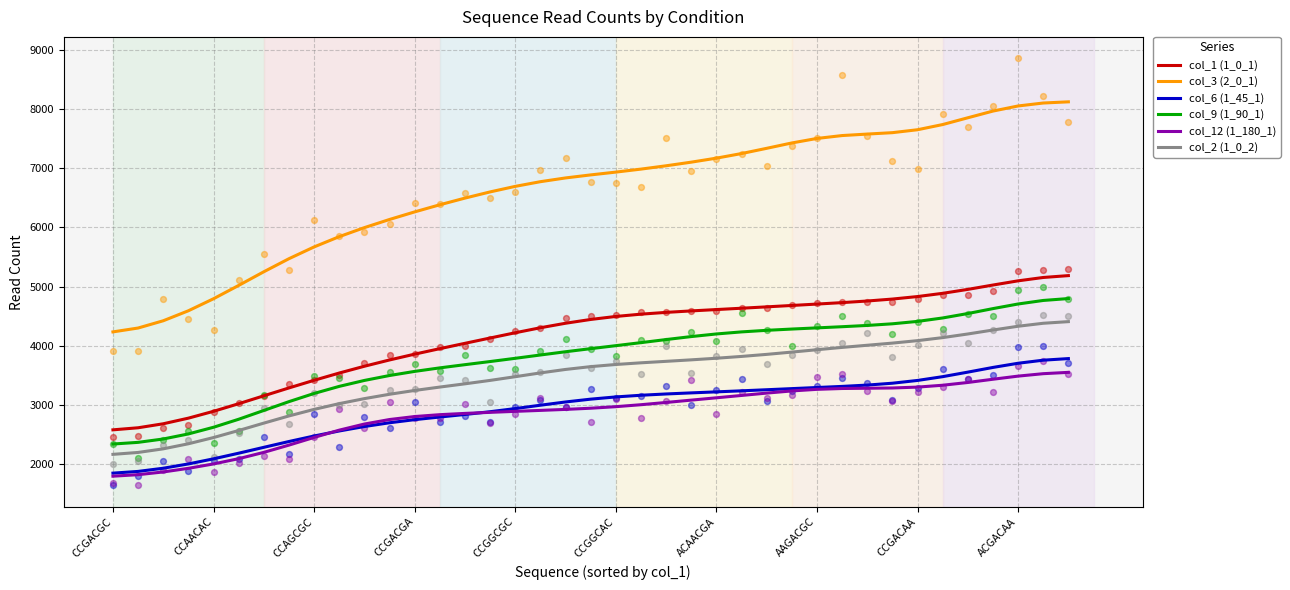

What are all the series names shown in the legend?

col_1 (1_0_1), col_3 (2_0_1), col_6 (1_45_1), col_9 (1_90_1), col_12 (1_180_1), col_2 (1_0_2)